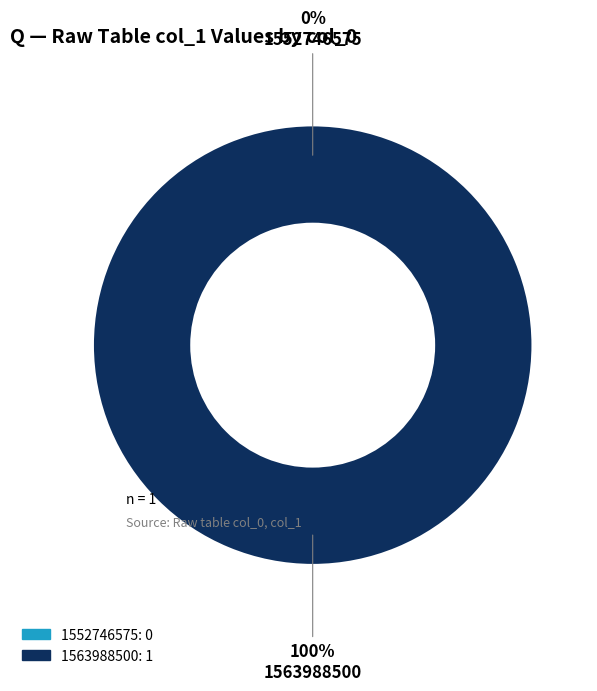

What is the change in value from 1552746575 to 1563988500?

+1